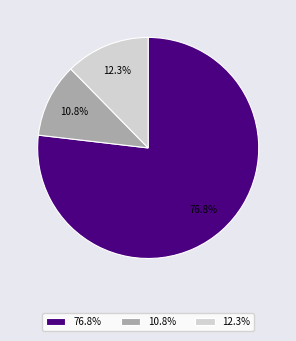

Which has a higher value, 10.8% or 12.3%?

12.3%